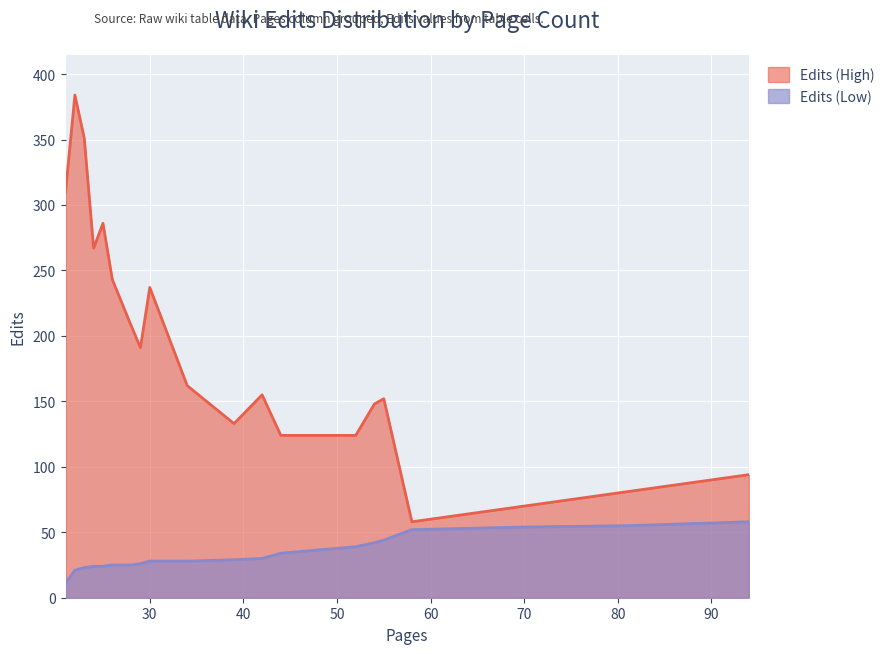

Does the chart display data point markers on the line(s)?

No